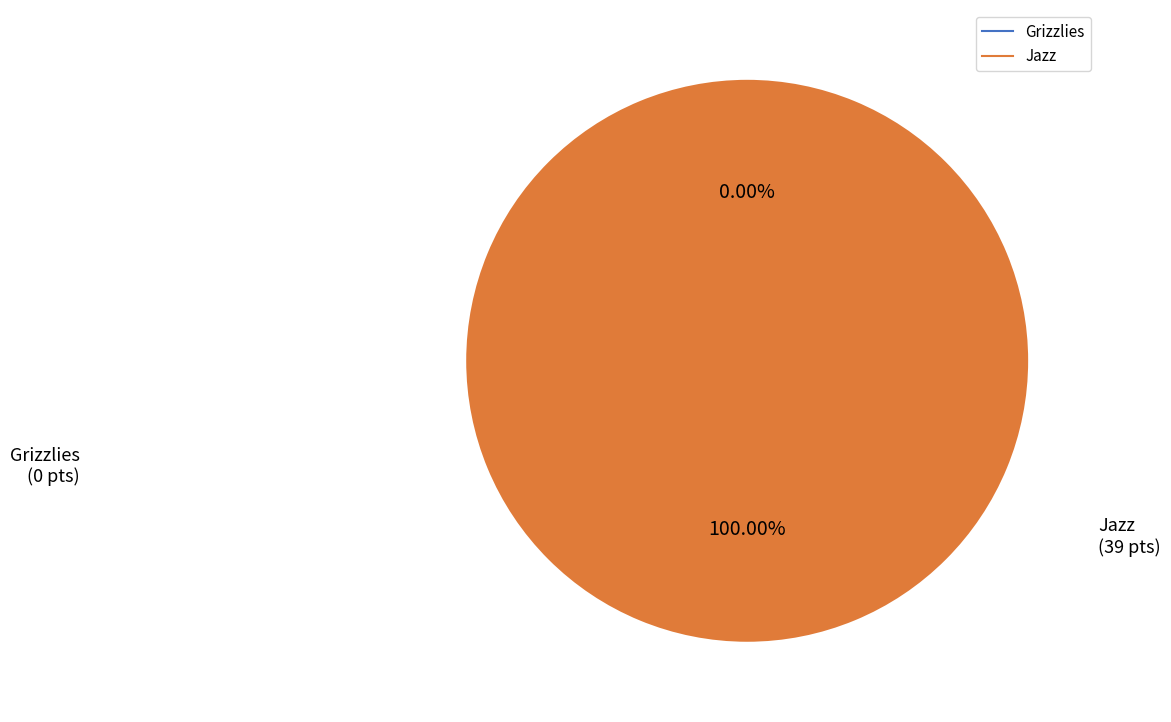

How many segments does this pie chart have?

2